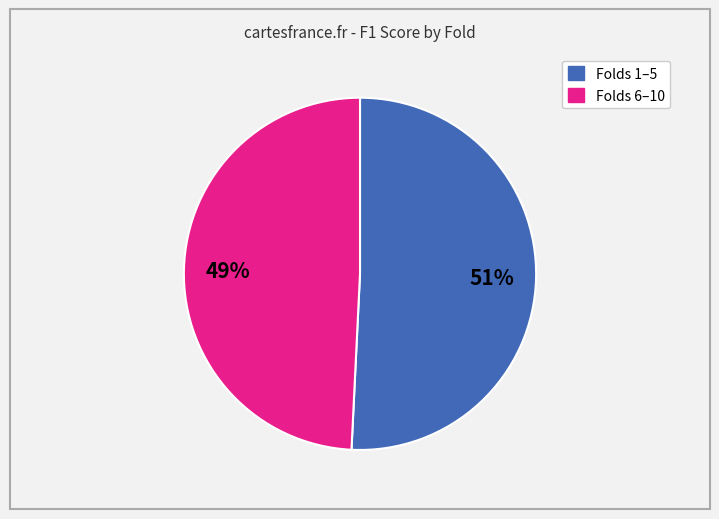

Is there any slice that represents more than half of the pie?

Yes